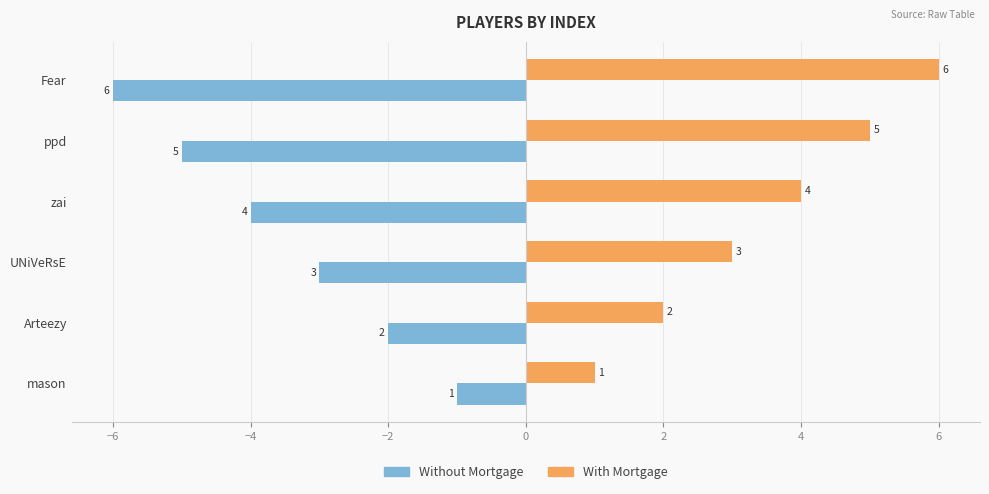

What is the spread (max minus min) of values at zai?

8